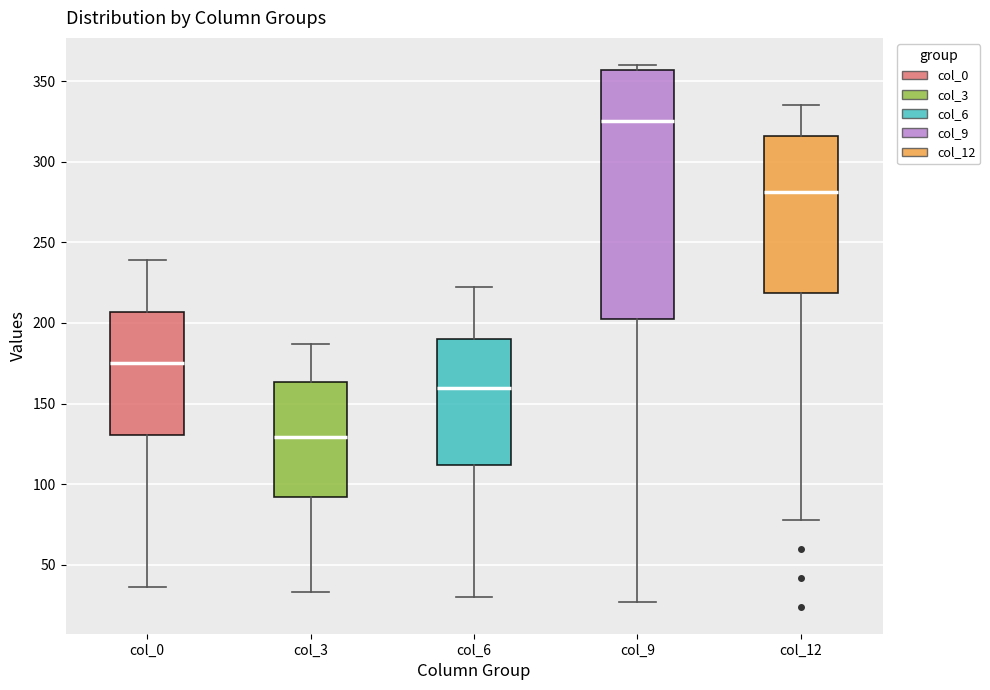

Reading left to right, read every box against the y-axis: the position of its median line, the range the box covers, and the ends of its whiskers. The values are not printed on the chart, so give them approximately, as read against the axis.

col_0: median 175, box 130 to 205, whiskers 35 to 240
col_3: median 130, box 90 to 165, whiskers 35 to 185
col_6: median 160, box 110 to 190, whiskers 30 to 220
col_9: median 325, box 205 to 355, whiskers 25 to 360
col_12: median 280, box 220 to 315, whiskers 80 to 335